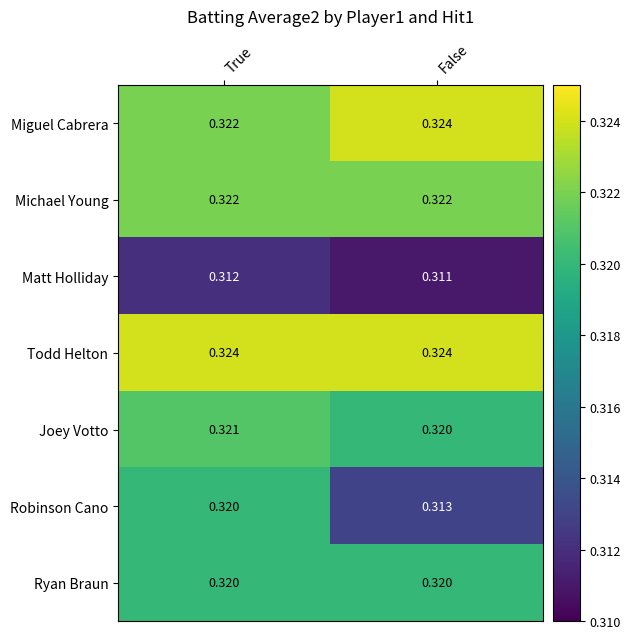

What is the total value across all series at False?

2.2